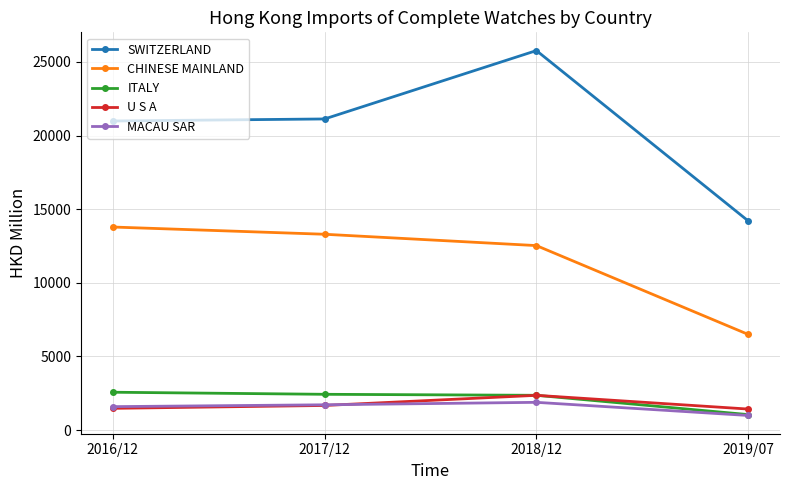

Which series changed the most between 2016/12 and 2019/07?

CHINESE MAINLAND